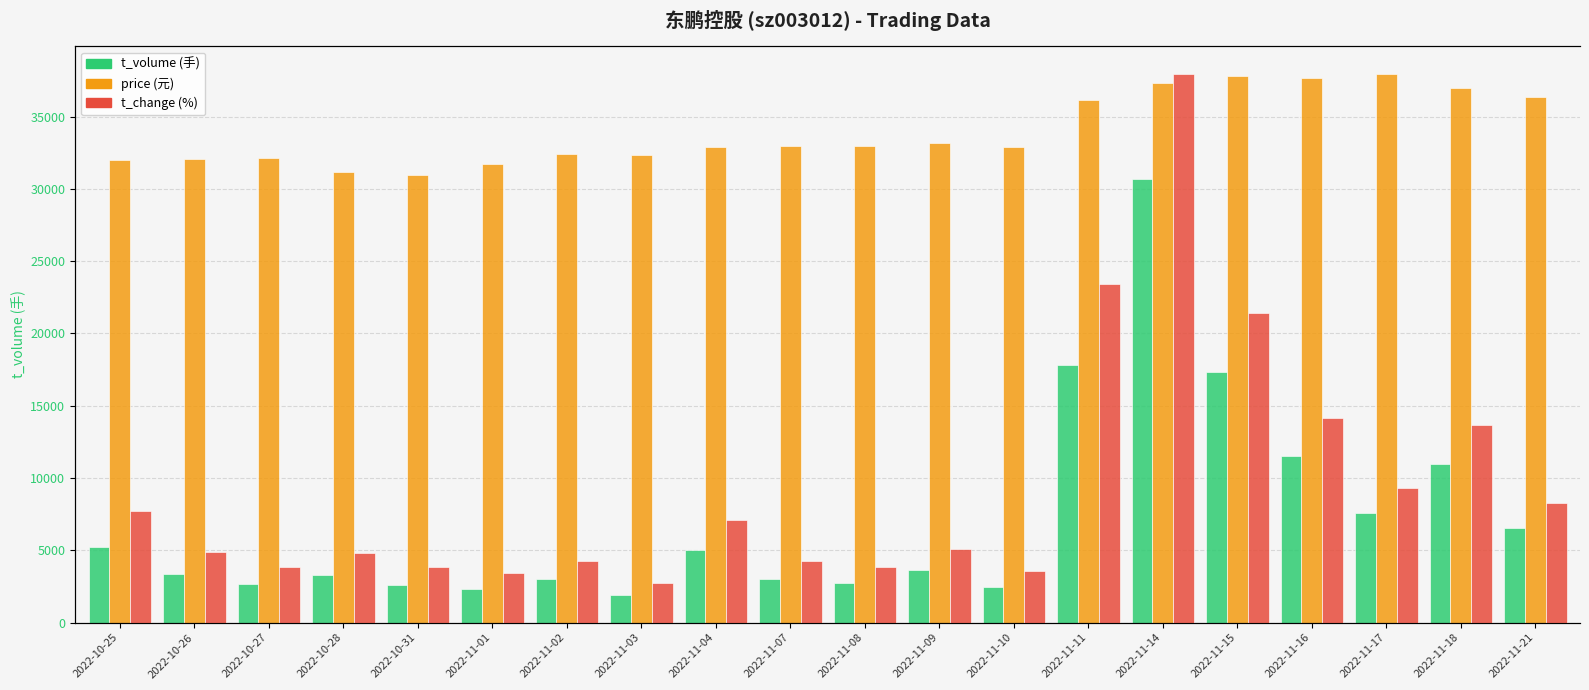

Reading right to left, list all the values displayed in this chart.

t_volume: 2022-11-21=6517.0	2022-11-18=10956.0	2022-11-17=7577.0	2022-11-16=11504.0	2022-11-15=17336.0	2022-11-14=30650.0	2022-11-11=17821.0	2022-11-10=2494.0	2022-11-09=3651.0	2022-11-08=2759.0	2022-11-07=3019.0	2022-11-04=5003.0	2022-11-03=1914.0	2022-11-02=2987.0	2022-11-01=2321.0	2022-10-31=2611.0	2022-10-28=3281.0	2022-10-27=2662.0	2022-10-26=3383.0	2022-10-25=5248.0
price: 2022-11-21=8160.0	2022-11-18=8300.0	2022-11-17=8520.0	2022-11-16=8450.0	2022-11-15=8490.0	2022-11-14=8380.0	2022-11-11=8120.0	2022-11-10=7380.0	2022-11-09=7440.0	2022-11-08=7400.0	2022-11-07=7400.0	2022-11-04=7390.0	2022-11-03=7260.0	2022-11-02=7280.0	2022-11-01=7120.0	2022-10-31=6950.0	2022-10-28=6990.0	2022-10-27=7220.0	2022-10-26=7200.0	2022-10-25=7180.0
t_change: 2022-11-21=3720.0	2022-11-18=6120.0	2022-11-17=4170.0	2022-11-16=6330.0	2022-11-15=9600.0	2022-11-14=17010.0	2022-11-11=10500.0	2022-11-10=1590.0	2022-11-09=2280.0	2022-11-08=1740.0	2022-11-07=1920.0	2022-11-04=3180.0	2022-11-03=1230.0	2022-11-02=1920.0	2022-11-01=1530.0	2022-10-31=1740.0	2022-10-28=2160.0	2022-10-27=1710.0	2022-10-26=2190.0	2022-10-25=3450.0